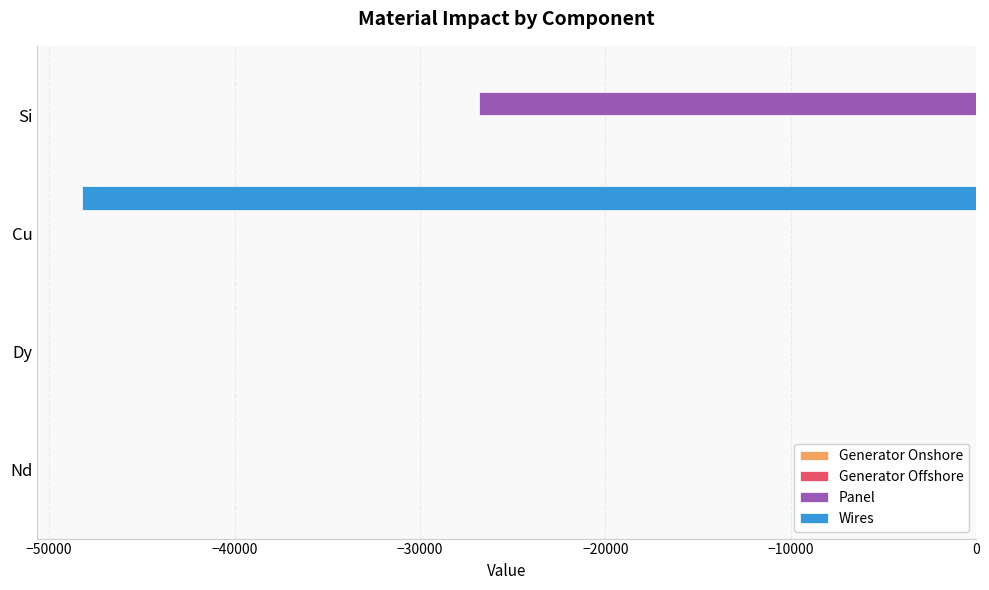

How many distinct data groups are displayed?

4